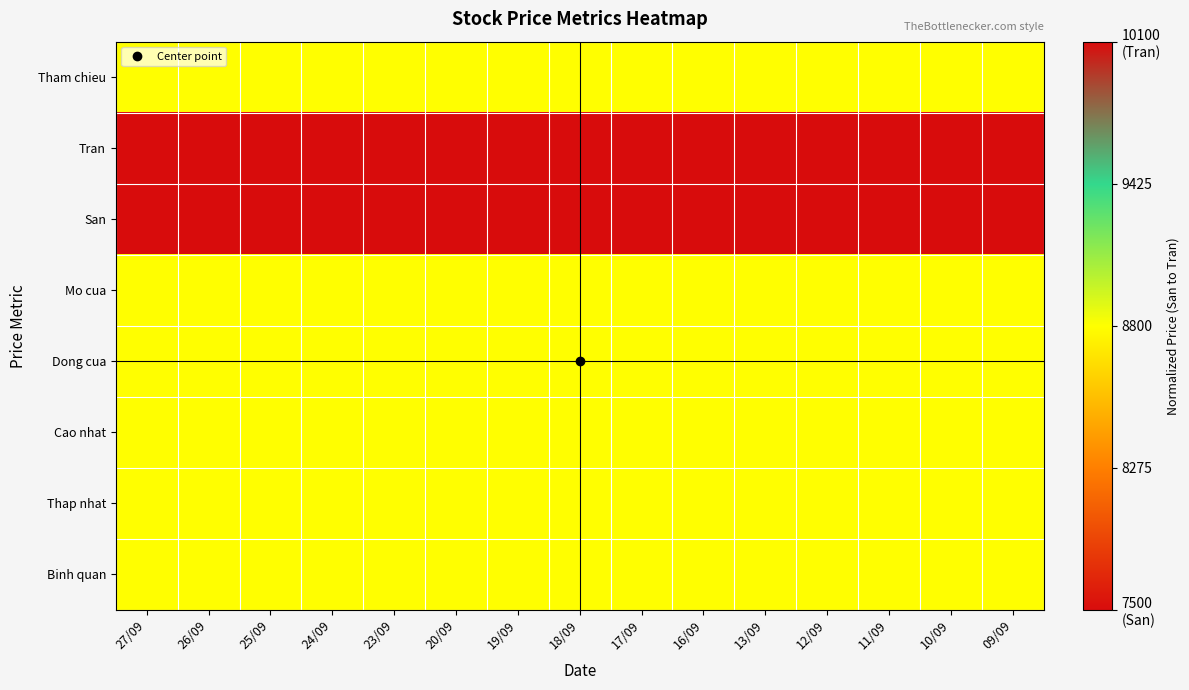

Reading left to right, extract all data points from this chart.

Tham chieu: 27/09=0.5	26/09=0.5	25/09=0.5	24/09=0.5	23/09=0.5	20/09=0.5	19/09=0.5	18/09=0.5	17/09=0.5	16/09=0.5	13/09=0.5	12/09=0.5	11/09=0.5	10/09=0.5	09/09=0.5
Tran: 27/09=1.0	26/09=1.0	25/09=1.0	24/09=1.0	23/09=1.0	20/09=1.0	19/09=1.0	18/09=1.0	17/09=1.0	16/09=1.0	13/09=1.0	12/09=1.0	11/09=1.0	10/09=1.0	09/09=1.0
San: 27/09=0.0	26/09=0.0	25/09=0.0	24/09=0.0	23/09=0.0	20/09=0.0	19/09=0.0	18/09=0.0	17/09=0.0	16/09=0.0	13/09=0.0	12/09=0.0	11/09=0.0	10/09=0.0	09/09=0.0
Mo cua: 27/09=0.5	26/09=0.5	25/09=0.5	24/09=0.5	23/09=0.5	20/09=0.5	19/09=0.5	18/09=0.5	17/09=0.5	16/09=0.5	13/09=0.5	12/09=0.5	11/09=0.5	10/09=0.5	09/09=0.5
Dong cua: 27/09=0.5	26/09=0.5	25/09=0.5	24/09=0.5	23/09=0.5	20/09=0.5	19/09=0.5	18/09=0.5	17/09=0.5	16/09=0.5	13/09=0.5	12/09=0.5	11/09=0.5	10/09=0.5	09/09=0.5
Cao nhat: 27/09=0.5	26/09=0.5	25/09=0.5	24/09=0.5	23/09=0.5	20/09=0.5	19/09=0.5	18/09=0.5	17/09=0.5	16/09=0.5	13/09=0.5	12/09=0.5	11/09=0.5	10/09=0.5	09/09=0.5
Thap nhat: 27/09=0.5	26/09=0.5	25/09=0.5	24/09=0.5	23/09=0.5	20/09=0.5	19/09=0.5	18/09=0.5	17/09=0.5	16/09=0.5	13/09=0.5	12/09=0.5	11/09=0.5	10/09=0.5	09/09=0.5
Binh quan: 27/09=0.5	26/09=0.5	25/09=0.5	24/09=0.5	23/09=0.5	20/09=0.5	19/09=0.5	18/09=0.5	17/09=0.5	16/09=0.5	13/09=0.5	12/09=0.5	11/09=0.5	10/09=0.5	09/09=0.5